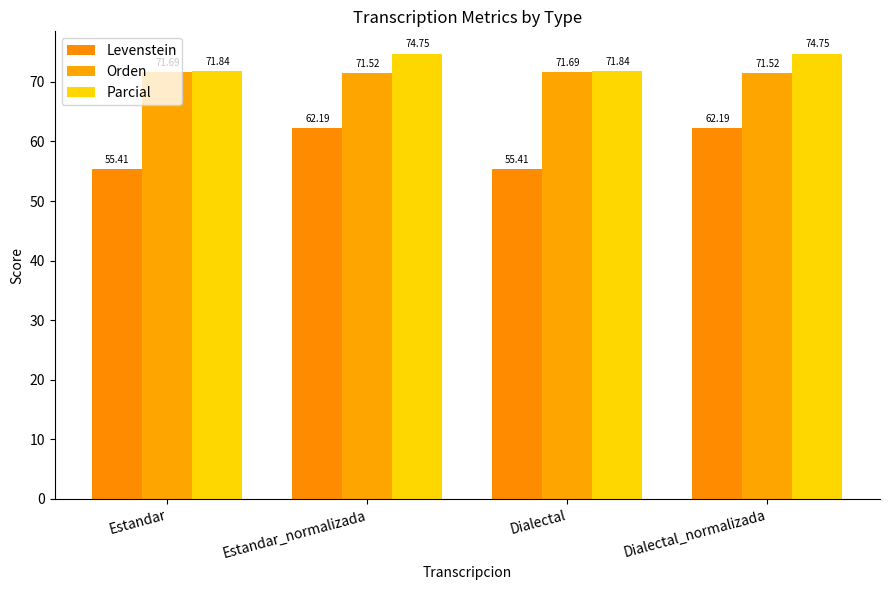

Between Estandar and Dialectal_normalizada, which series saw the biggest shift?

Levenstein